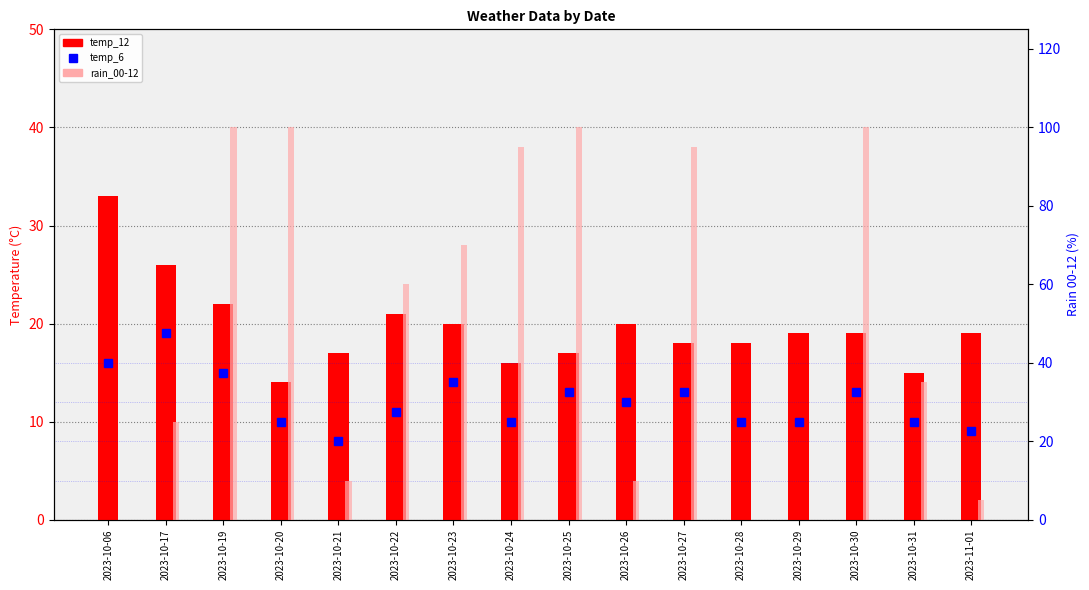

What is the highest value of the rain_00-12 series?

100